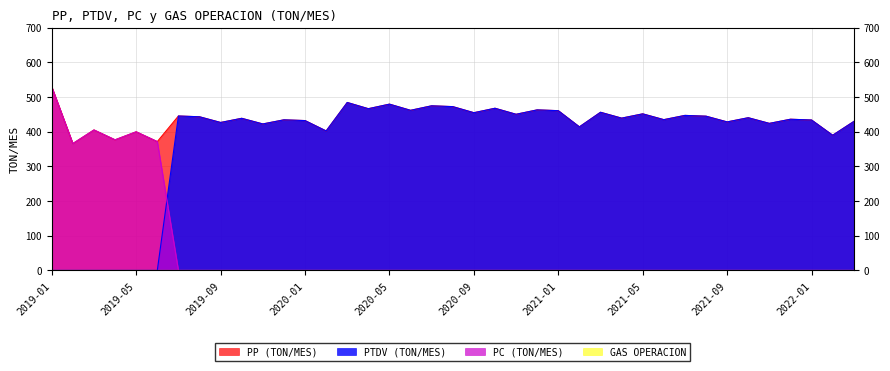

At which label is PP (TON/MES) closest to 447?

2021-07